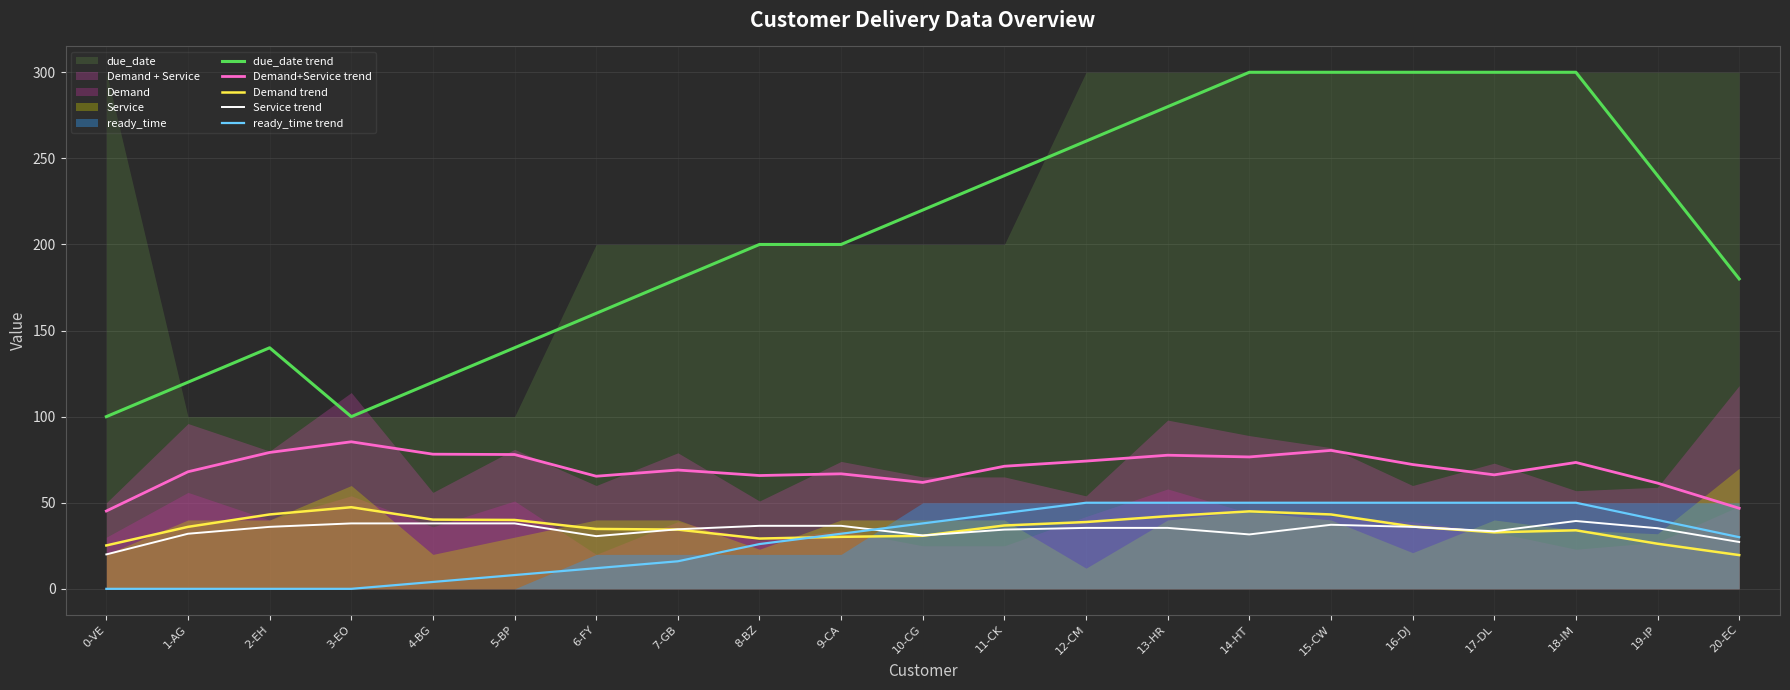

What is the label of the 11th point from the right?

10-CG